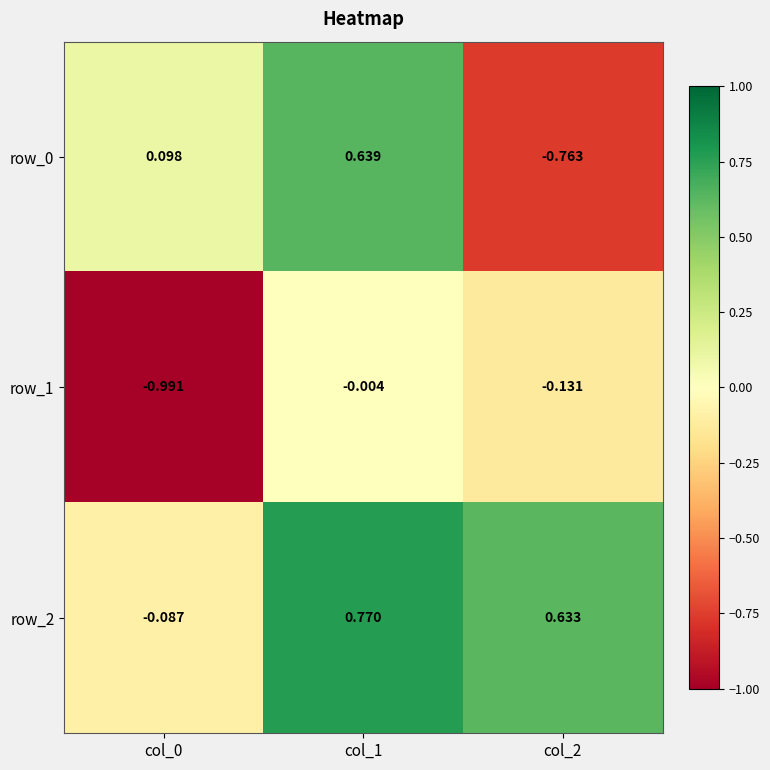

Which series has the largest total across all categories?

row_2